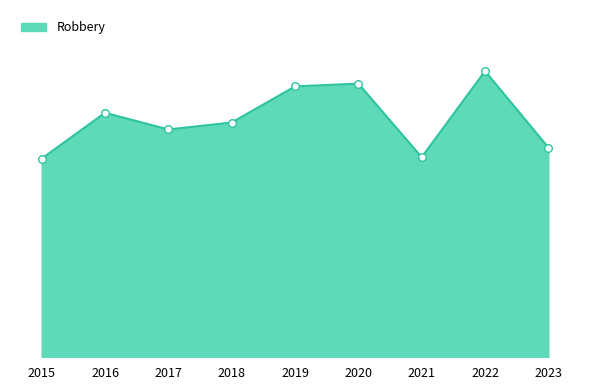

What is the change in value from 2018 to 2020?

+28